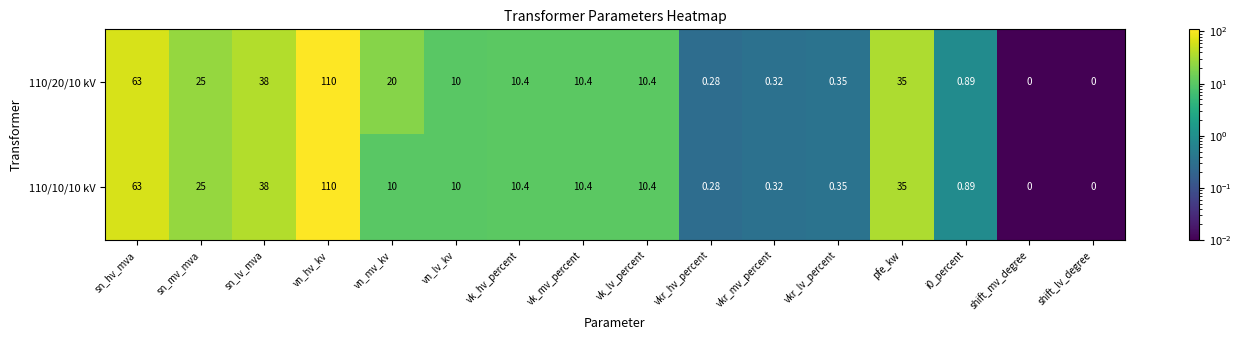

At which label is 110/20/10 kV closest to 55?

sn_hv_mva